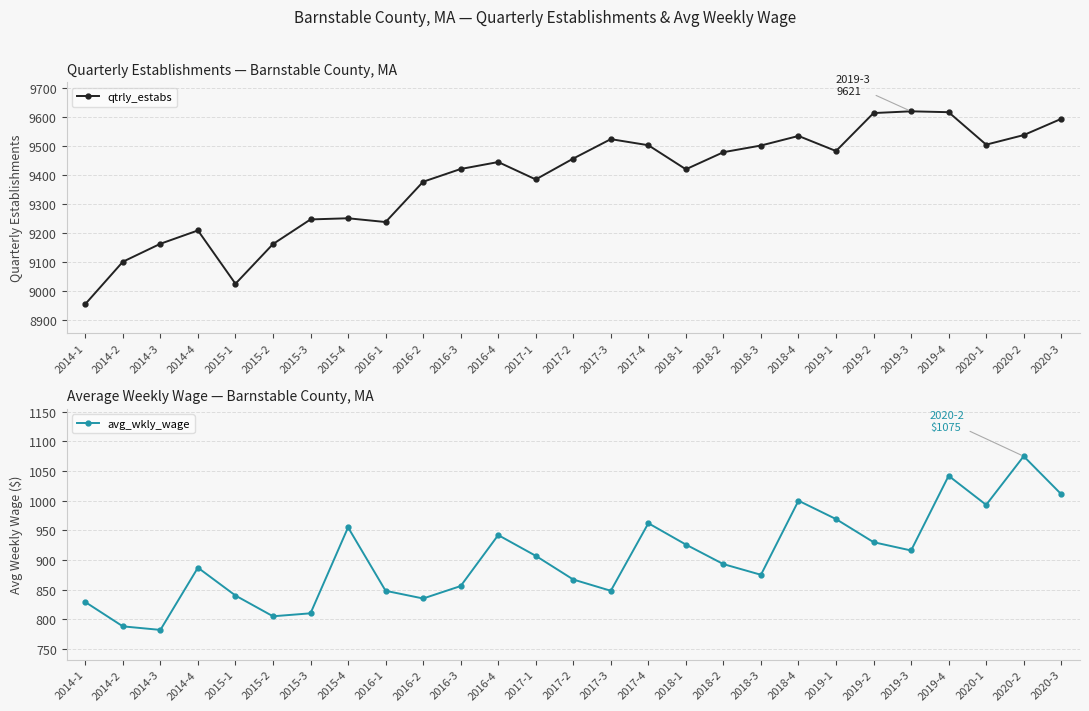

What is the average value of the avg_wkly_wage series?

903